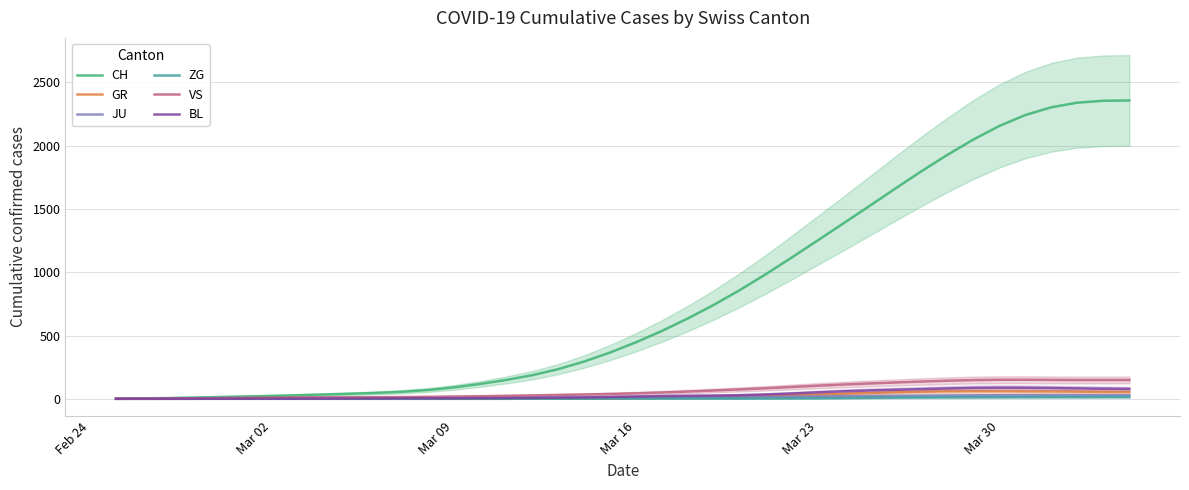

Reading right to left, transcribe all the data shown in this chart.

CH: 2357.1	2354.4	2339.6	2303.3	2242.1	2156.1	2048.7	1927.7	1798.1	1661.9	1523.6	1386.6	1250.6	1115.3	983.3	858.2	741.7	634.0	535.3	445.5	364.7	293.5	233.4	185.7	148.4	117.1	90.1	69.3	55.3	46.4	39.9	33.9	28.1	22.8	18.2	14.1	10.0	5.9	2.9	1.3
GR: 53.2	54.5	56.4	57.9	58.8	59.7	60.1	59.1	56.1	51.4	45.7	39.5	33.6	28.6	24.9	21.5	17.8	14.0	10.3	7.2	4.8	3.0	1.7	0.7	0.2	0.0	0.0	0.0	0.0	0.0	0.0	0.0	0.0	0.0	0.0	0.0	0.0	0.0	0.0	0.0
JU: 27.7	28.0	28.4	28.6	28.5	28.1	27.4	26.2	24.9	23.5	22.2	20.7	18.9	16.9	15.0	13.5	12.4	11.5	10.8	10.3	9.7	8.8	7.7	6.7	6.0	5.5	5.1	4.9	4.5	3.7	2.7	1.8	1.3	1.1	1.0	1.0	0.8	0.6	0.4	0.2
ZG: 14.3	14.2	14.0	13.6	13.3	12.9	12.4	11.8	11.0	9.8	8.1	6.2	4.5	3.3	2.5	2.1	2.0	2.3	2.4	2.2	1.7	1.2	0.7	0.4	0.2	0.0	0.0	0.0	0.0	0.0	0.0	0.0	0.0	0.0	0.0	0.0	0.0	0.0	0.0	0.0
VS: 148.5	148.2	148.4	149.3	150.5	150.5	148.0	143.0	136.4	129.0	121.2	112.9	103.5	93.4	83.4	74.1	65.4	57.3	49.8	43.3	38.1	33.9	30.2	26.6	23.2	20.1	17.6	15.4	13.7	12.6	12.0	11.6	10.9	9.5	7.8	6.0	4.1	2.3	0.9	0.3
BL: 77.8	79.6	82.2	84.7	86.7	87.4	85.7	81.6	76.4	71.3	66.1	59.5	51.1	42.0	34.1	28.4	25.3	23.5	21.3	17.9	14.2	11.4	9.5	7.8	6.1	4.9	4.3	4.0	3.6	2.9	2.1	1.5	1.1	1.0	0.8	0.6	0.4	0.2	0.0	0.0